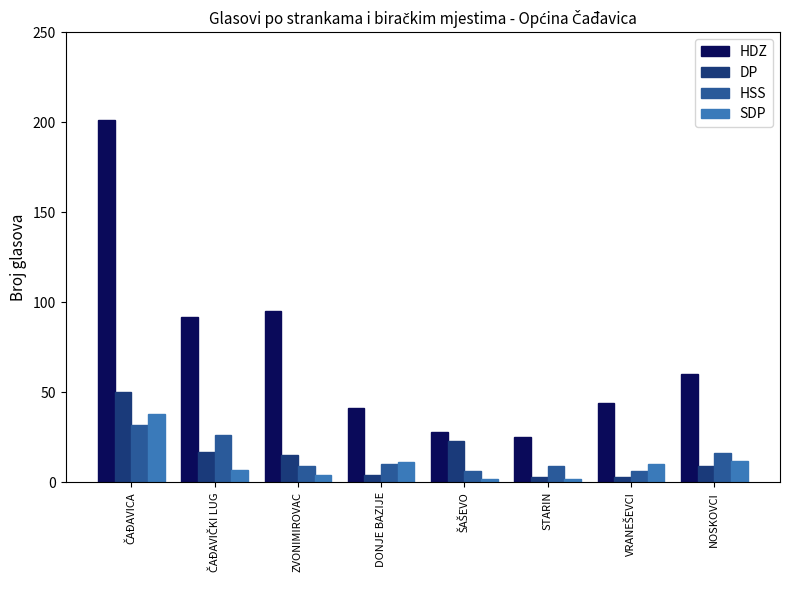

Which series has the largest total across all categories?

HDZ